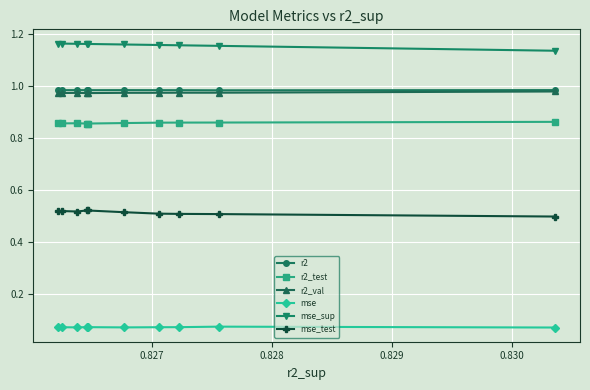

Count the mse values in the range 0 to 1.

10